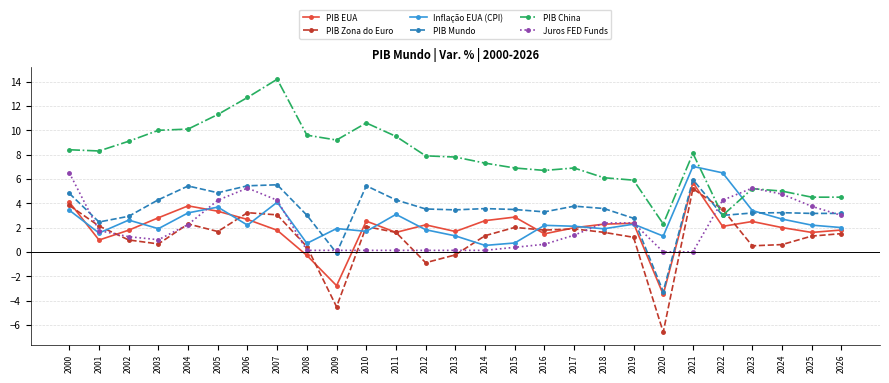

Which series has the largest total across all categories?

PIB China